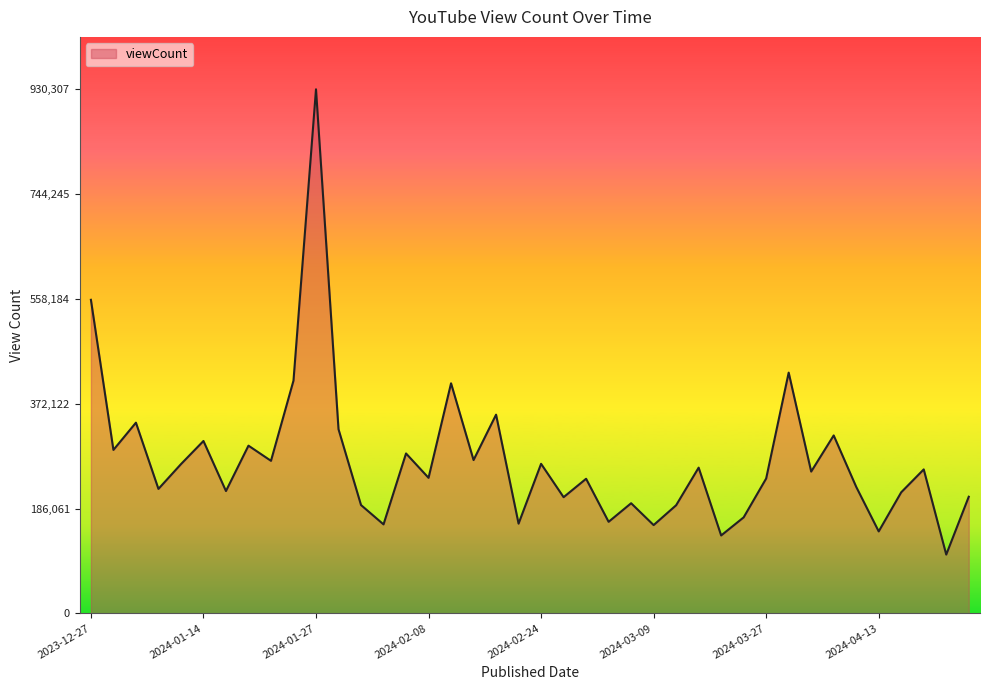

What is the difference between the maximum and minimum values?

826023